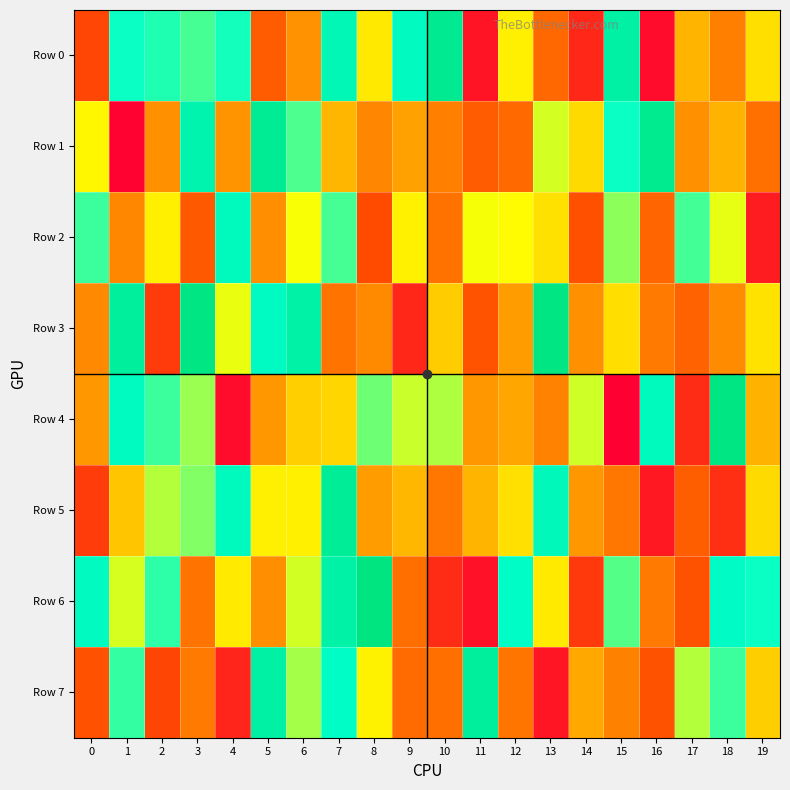

At how many categories does at least one series exceed 591524?

20